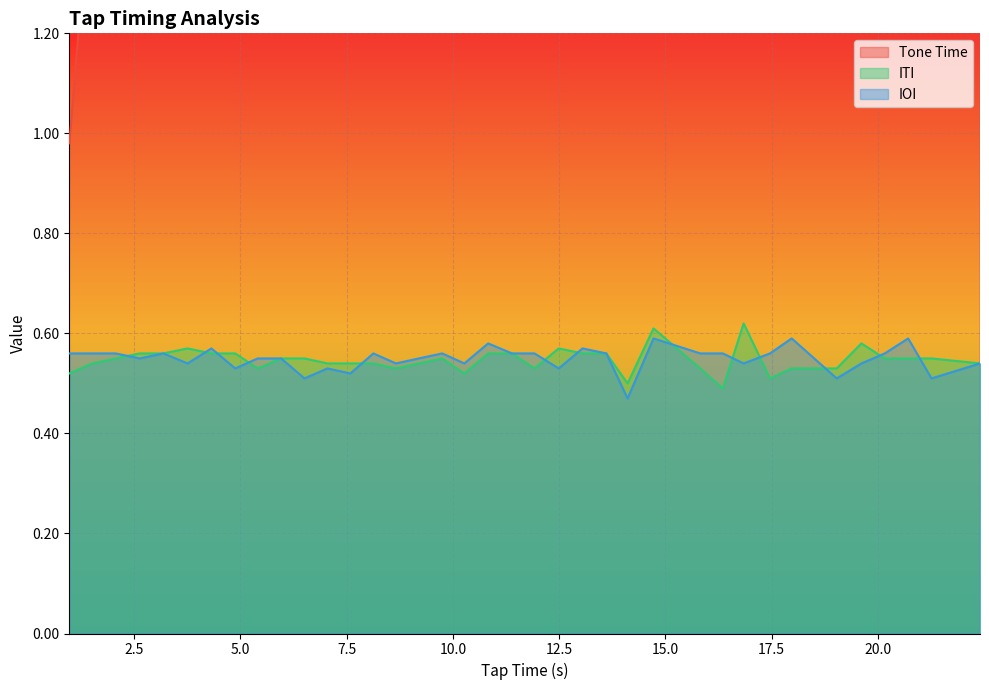

Is it true that IOI equals 0.1 at 23?

False